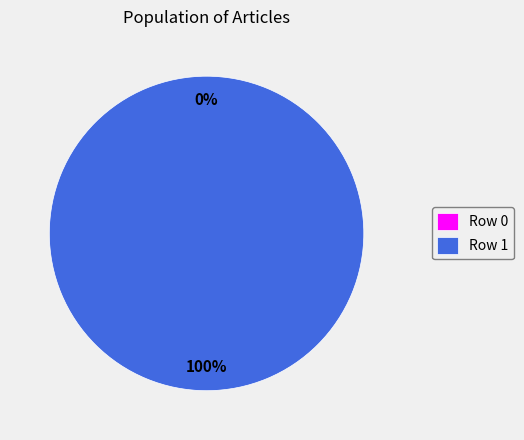

To the nearest percent, what is the combined percentage of Row 0 and Row 1?

100%